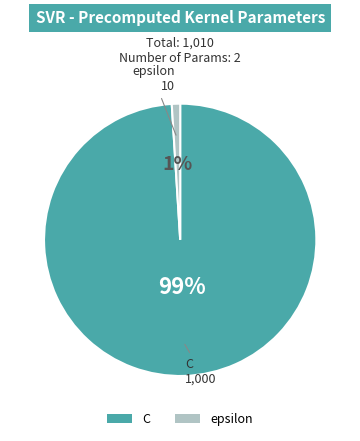

To the nearest percent, what is the difference between the epsilon and C slice percentages?

98%